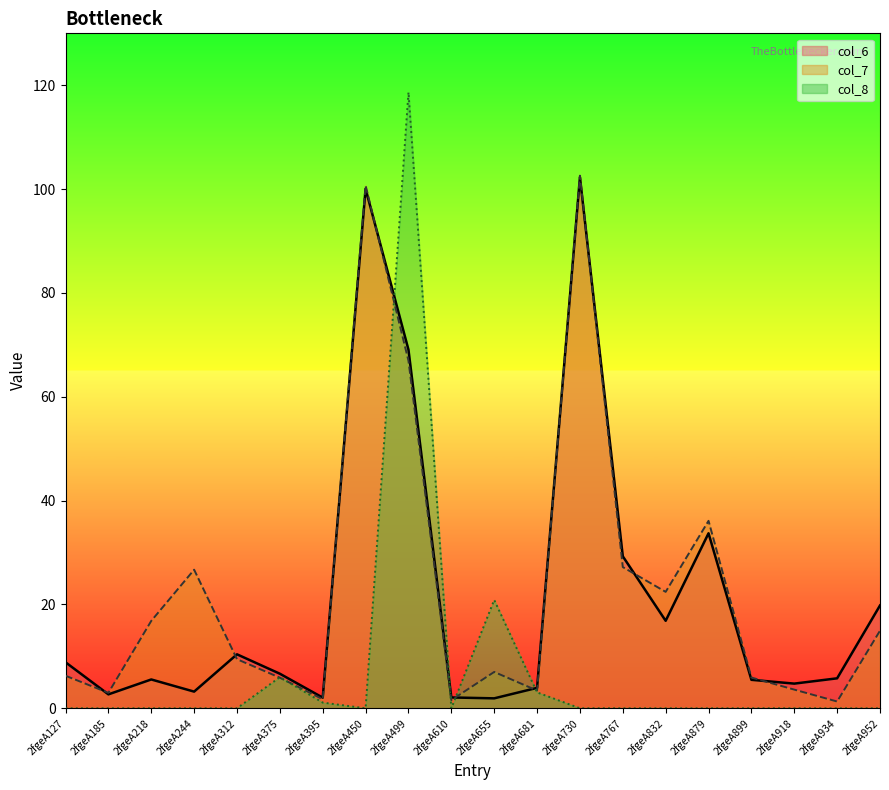

How many times do col_6 and col_8 cross each other?

4